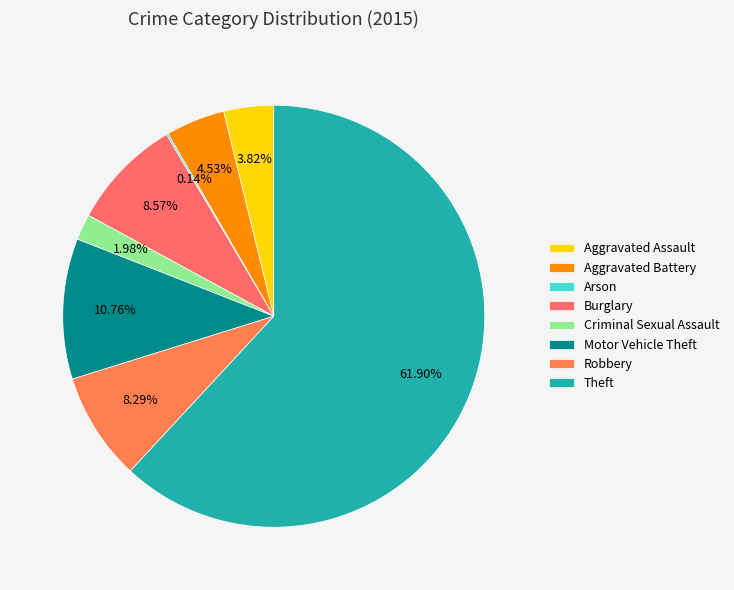

Is it true that Burglary is 9% of the pie?

True